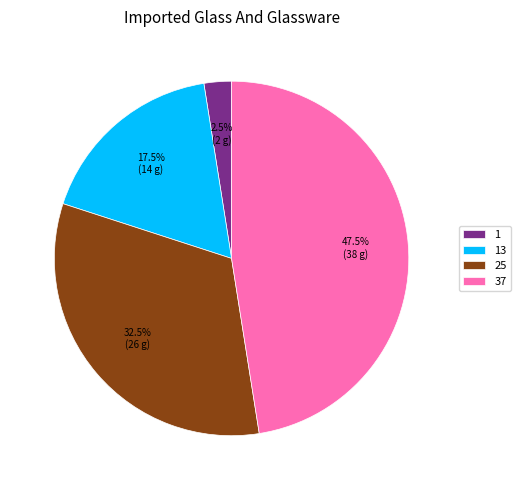

Rank the categories by value from lowest to highest.

1, 13, 25, 37